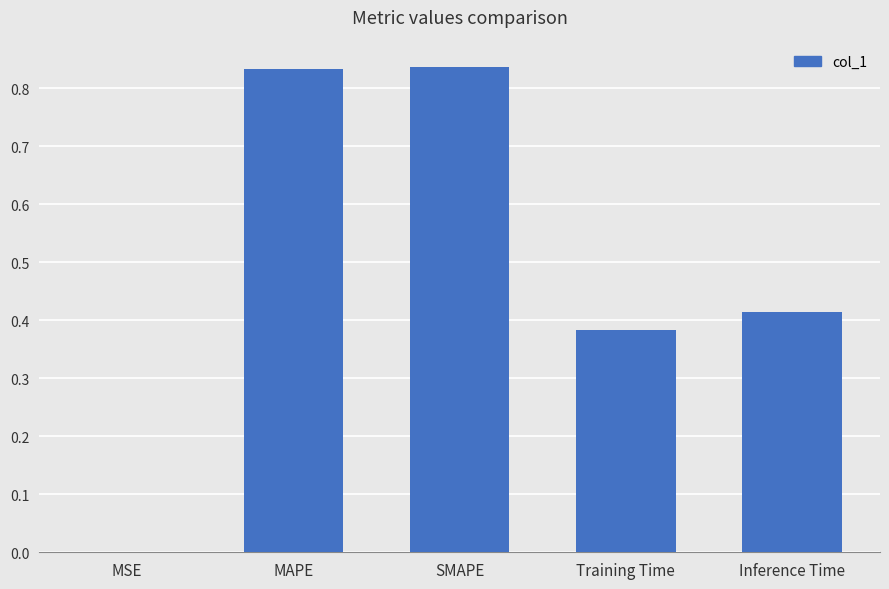

What is the sum of all values?

2.5